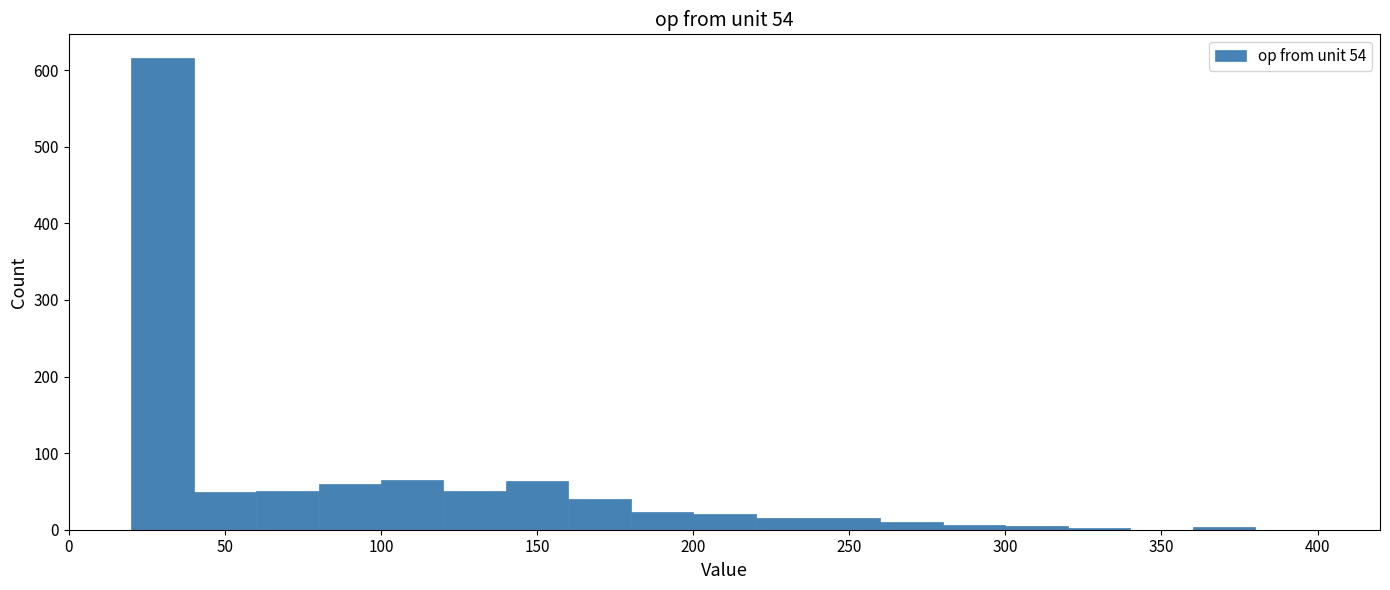

Reading left to right, list every bar in this chart as the range it spans on the x-axis followed by its height. The values are not printed on the chart, so give them approximately, as read against the axis.

0 to 20: 0
20 to 40: 620
40 to 60: 50
60 to 80: 50
80 to 100: 60
100 to 120: 70
120 to 140: 50
140 to 160: 60
160 to 180: 40
180 to 200: 20
200 to 220: 20
220 to 240: 20
240 to 260: 20
260 to 280: 10
280 to 300: under 10
300 to 320: under 10
320 to 340: under 10
340 to 360: 0
360 to 380: under 10
380 to 400: 0